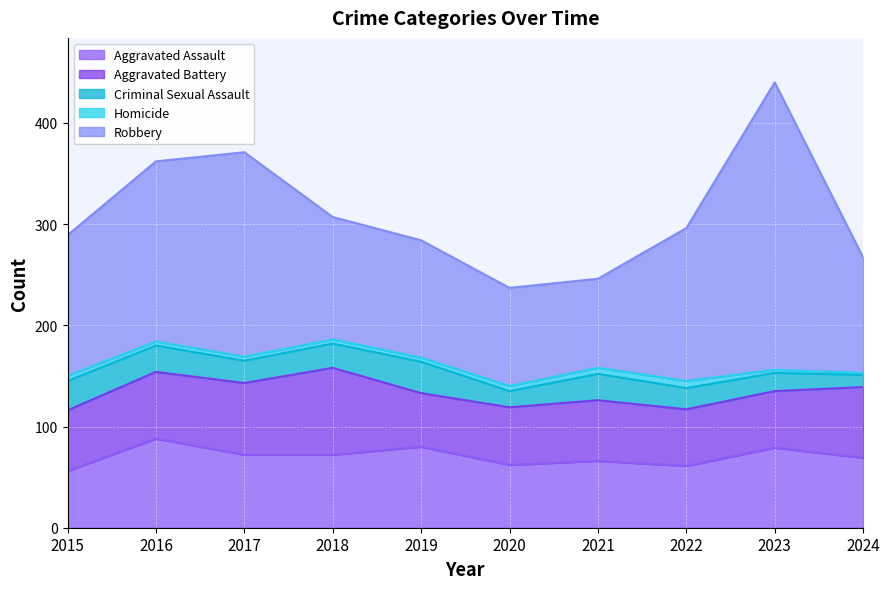

At which category does Criminal Sexual Assault reach its first local valley?

2017